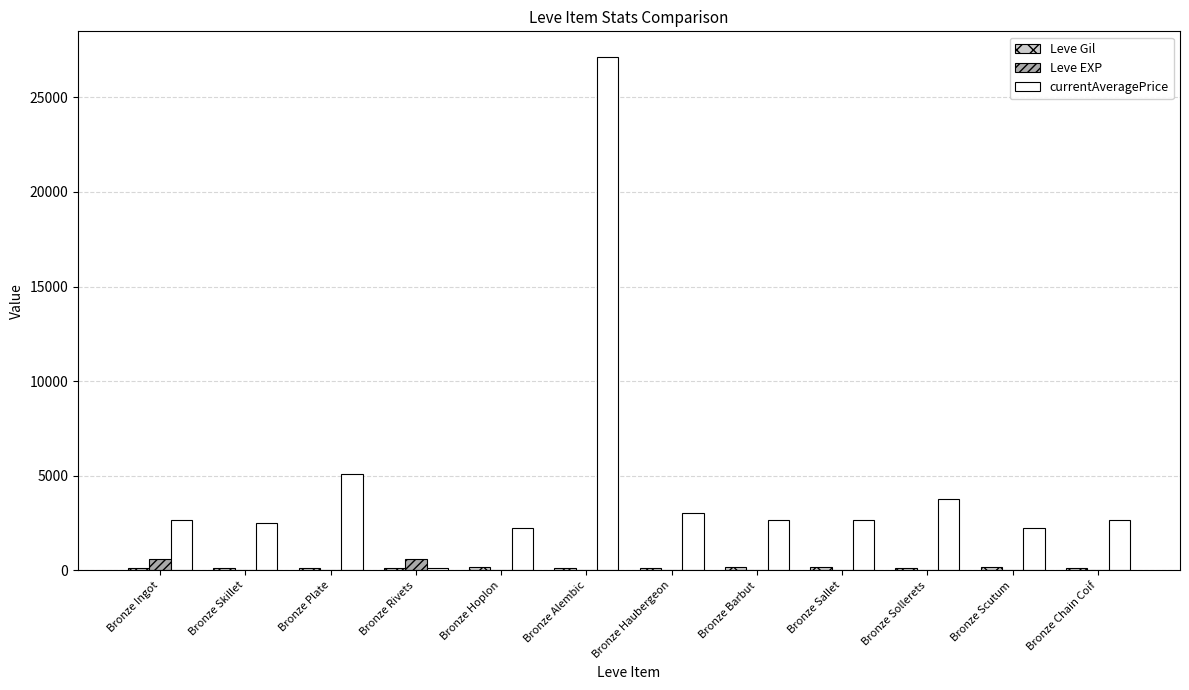

Which series changed the most between Bronze Alembic and Bronze Sallet?

currentAveragePrice